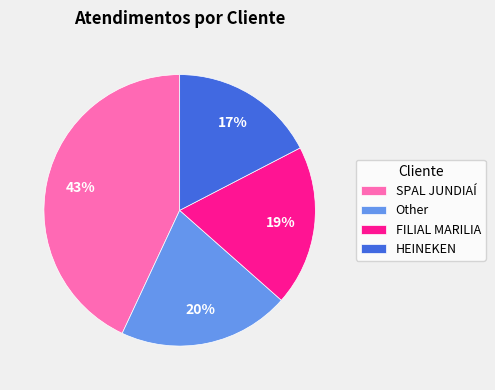

To the nearest percent, what is the difference between the Other and FILIAL MARILIA slice percentages?

1%